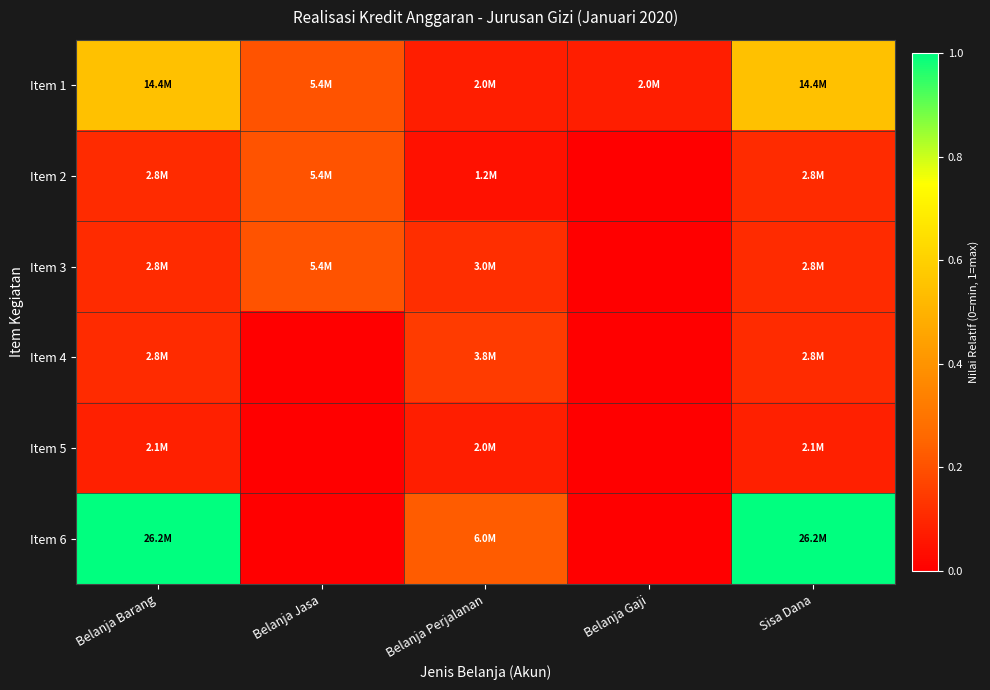

List the series in order of their peak value, lowest first.

Item 5, Item 4, Item 2, Item 3, Item 1, Item 6